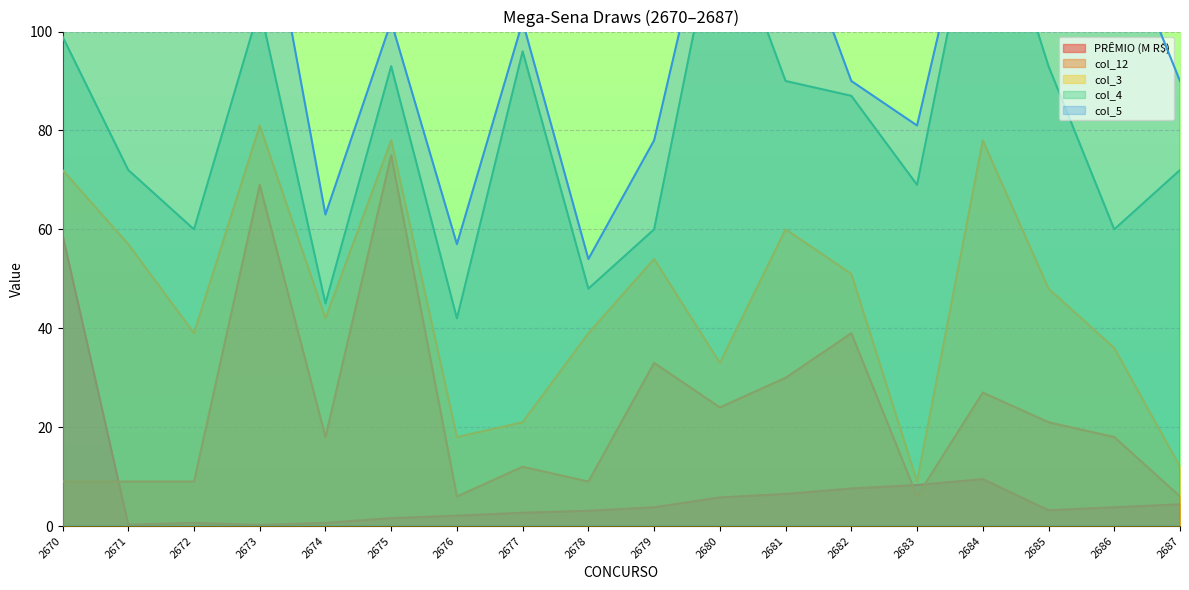

True or false: PRÊMIO (M R$) and col_3 intersect in this chart.

False